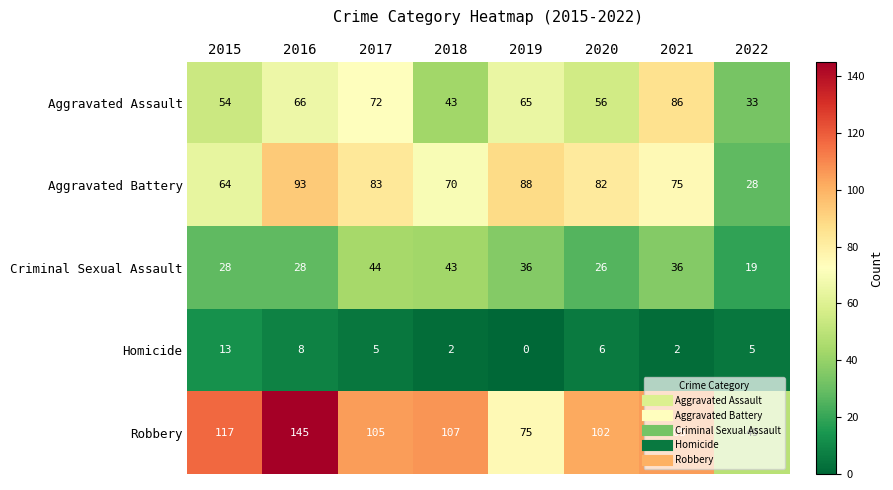

What is the greatest value displayed?

145